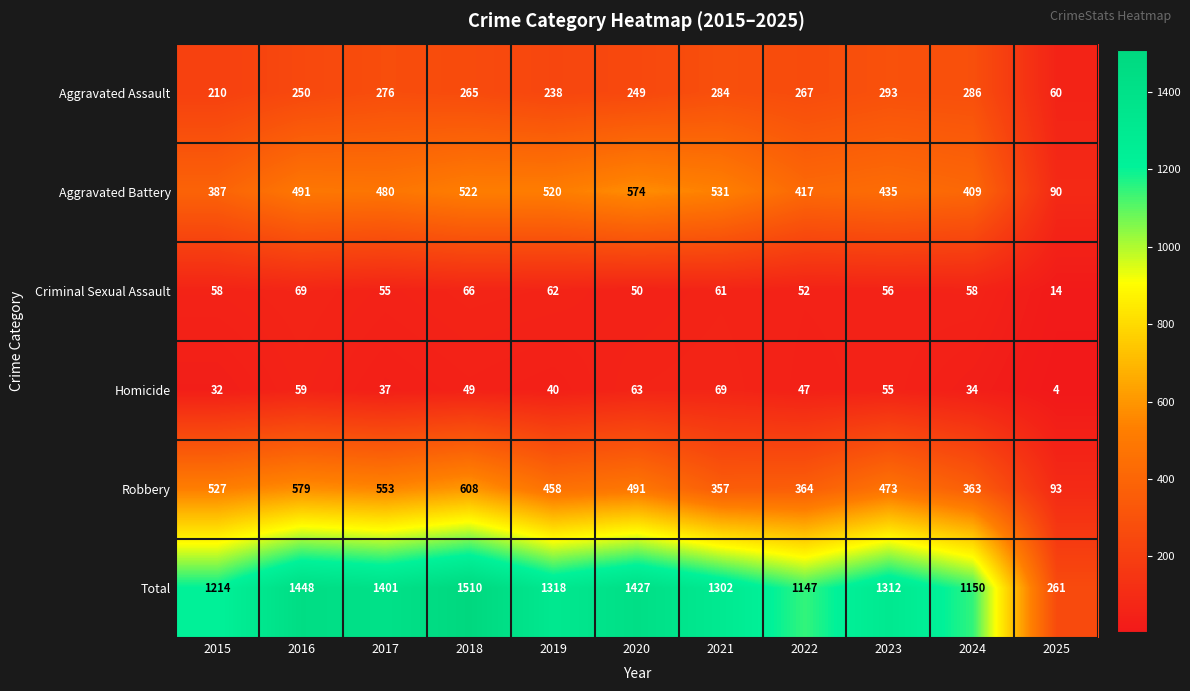

What is the greatest value displayed?

1510